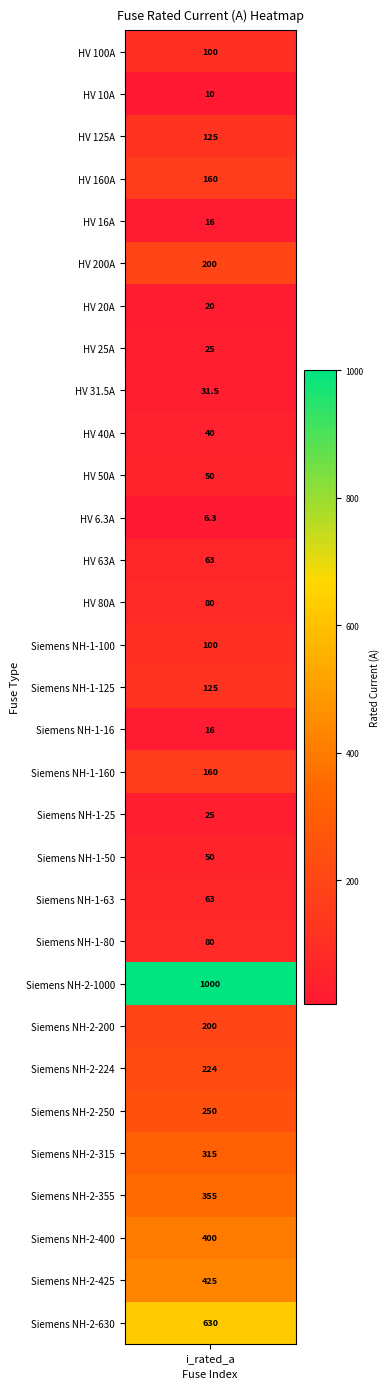

Reading left to right, transcribe all the data shown in this chart.

HV 100A=100.0	HV 10A=10.0	HV 125A=125.0	HV 160A=160.0	HV 16A=16.0	HV 200A=200.0	HV 20A=20.0	HV 25A=25.0	HV 31.5A=31.5	HV 40A=40.0	HV 50A=50.0	HV 6.3A=6.3	HV 63A=63.0	HV 80A=80.0	Siemens NH-1-100=100.0	Siemens NH-1-125=125.0	Siemens NH-1-16=16.0	Siemens NH-1-160=160.0	Siemens NH-1-25=25.0	Siemens NH-1-50=50.0	Siemens NH-1-63=63.0	Siemens NH-1-80=80.0	Siemens NH-2-1000=1000.0	Siemens NH-2-200=200.0	Siemens NH-2-224=224.0	Siemens NH-2-250=250.0	Siemens NH-2-315=315.0	Siemens NH-2-355=355.0	Siemens NH-2-400=400.0	Siemens NH-2-425=425.0	Siemens NH-2-630=630.0